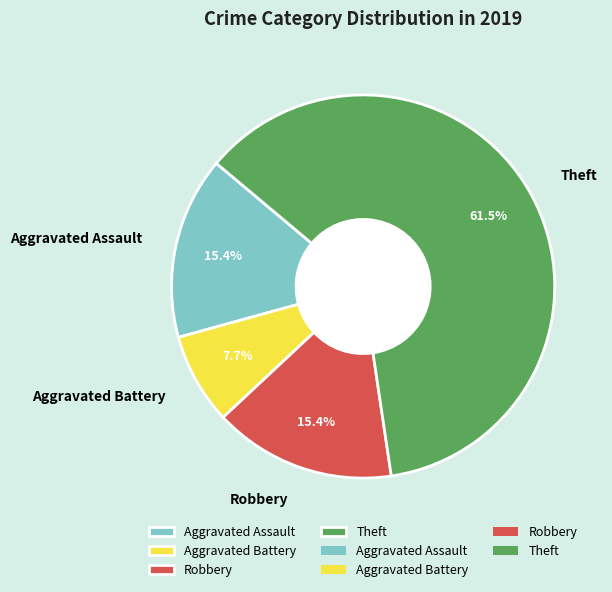

What is the majority slice?

Theft